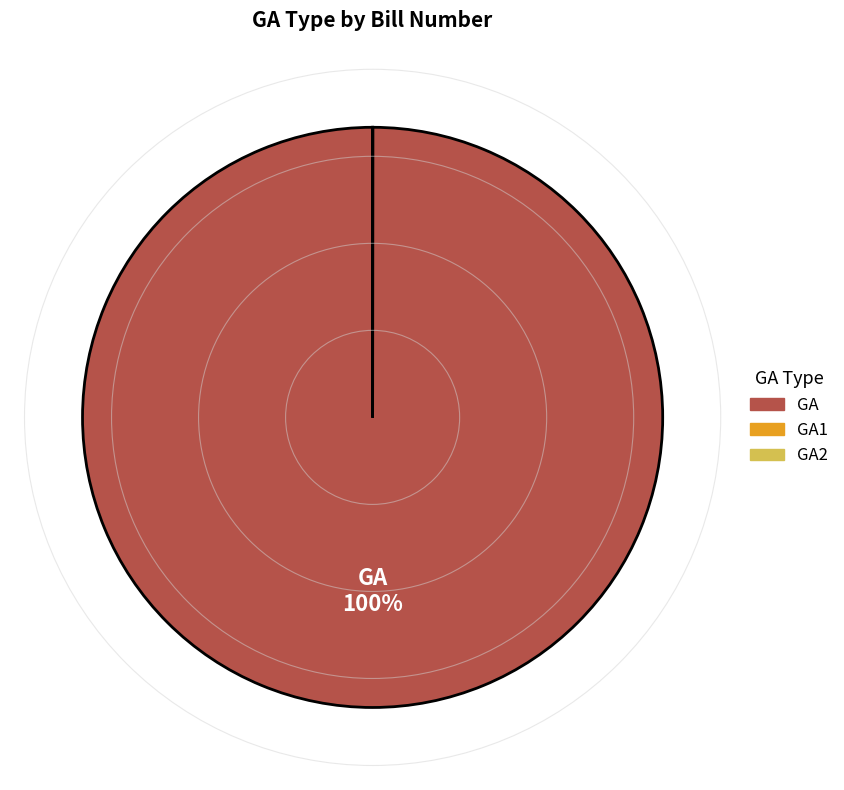

Is there a majority slice in this chart?

Yes